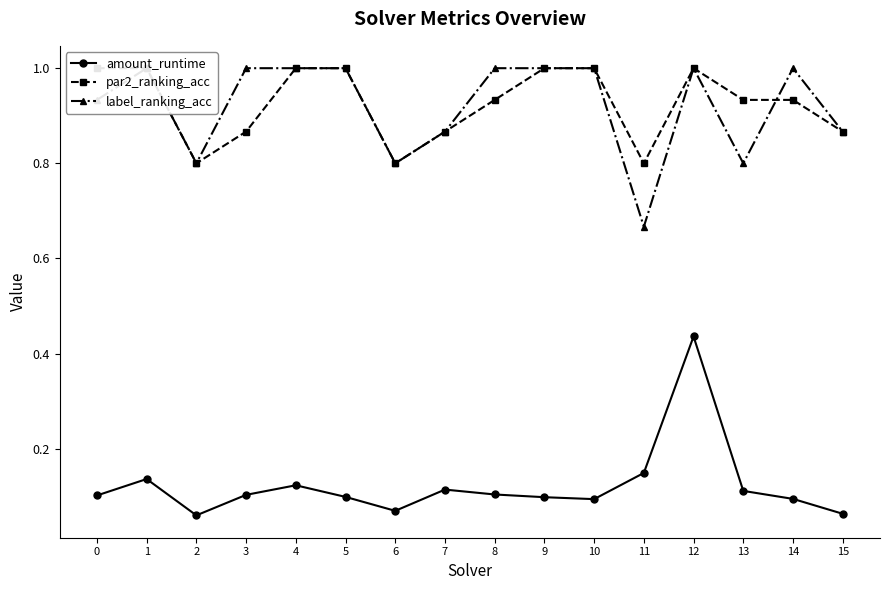

Which series has the largest total across all categories?

par2_ranking_acc